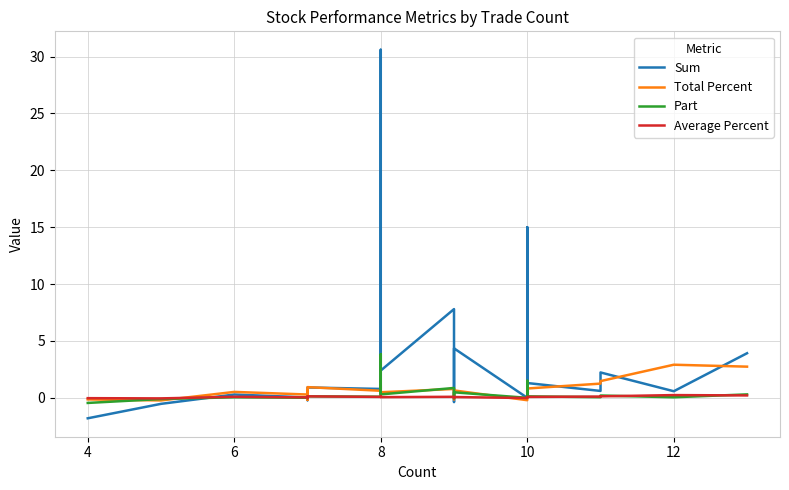

Which series has the largest total across all categories?

Sum